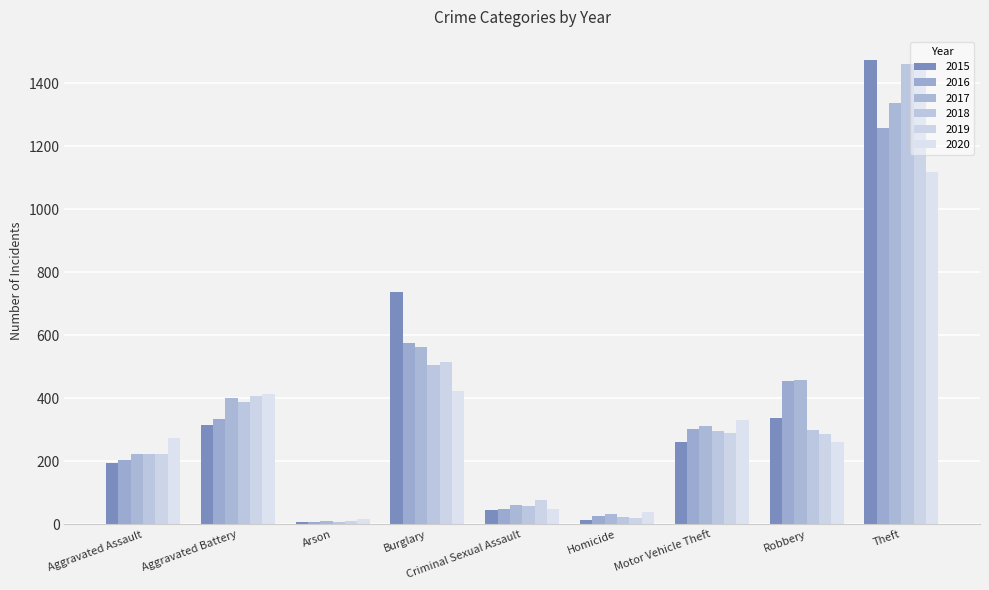

Which series has the widest spread of values?

2015